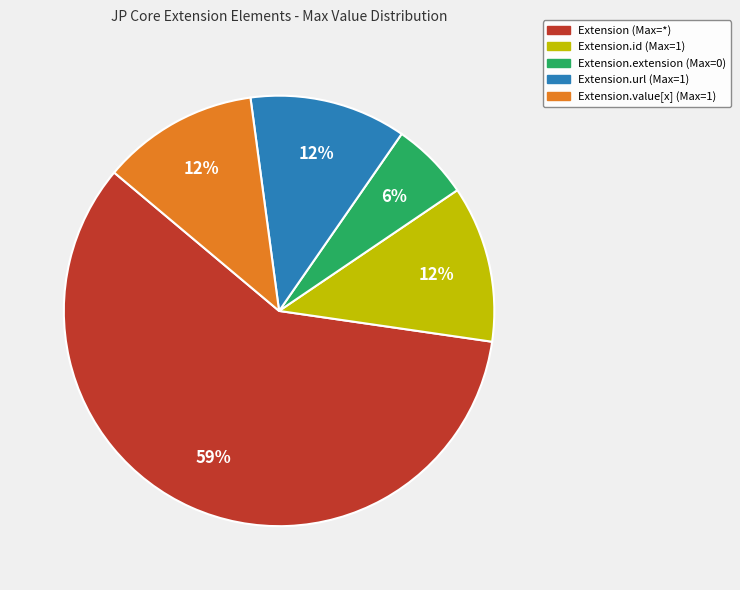

Which category has the smallest portion of the pie?

Extension.extension (Max=0)